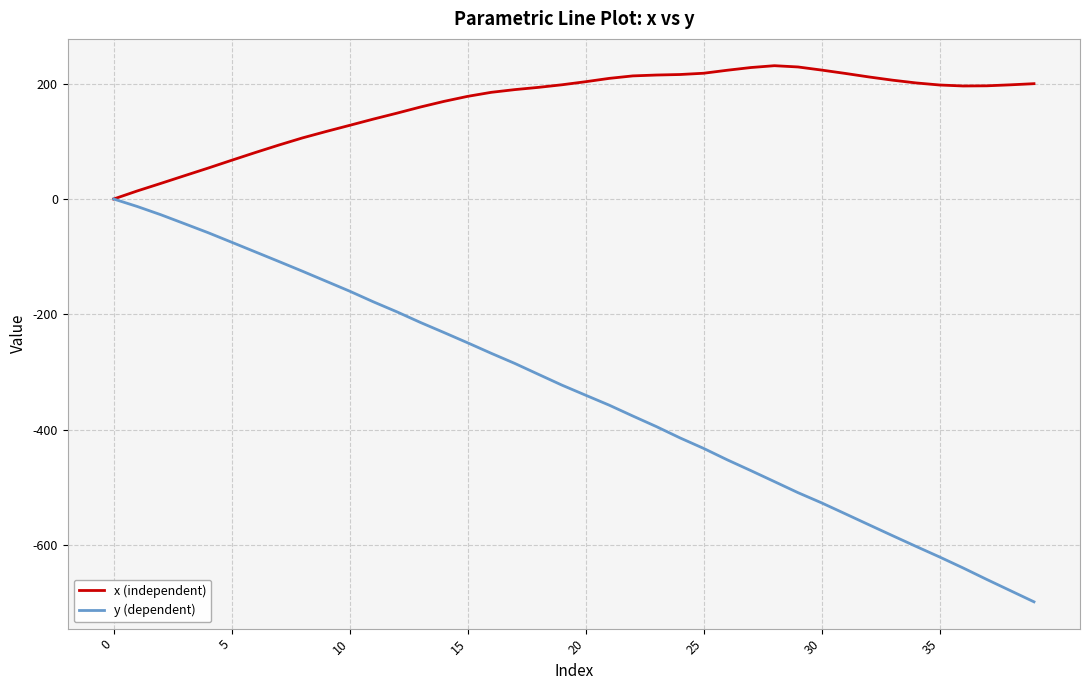

How many values in the y (dependent) series exceed -323?

19